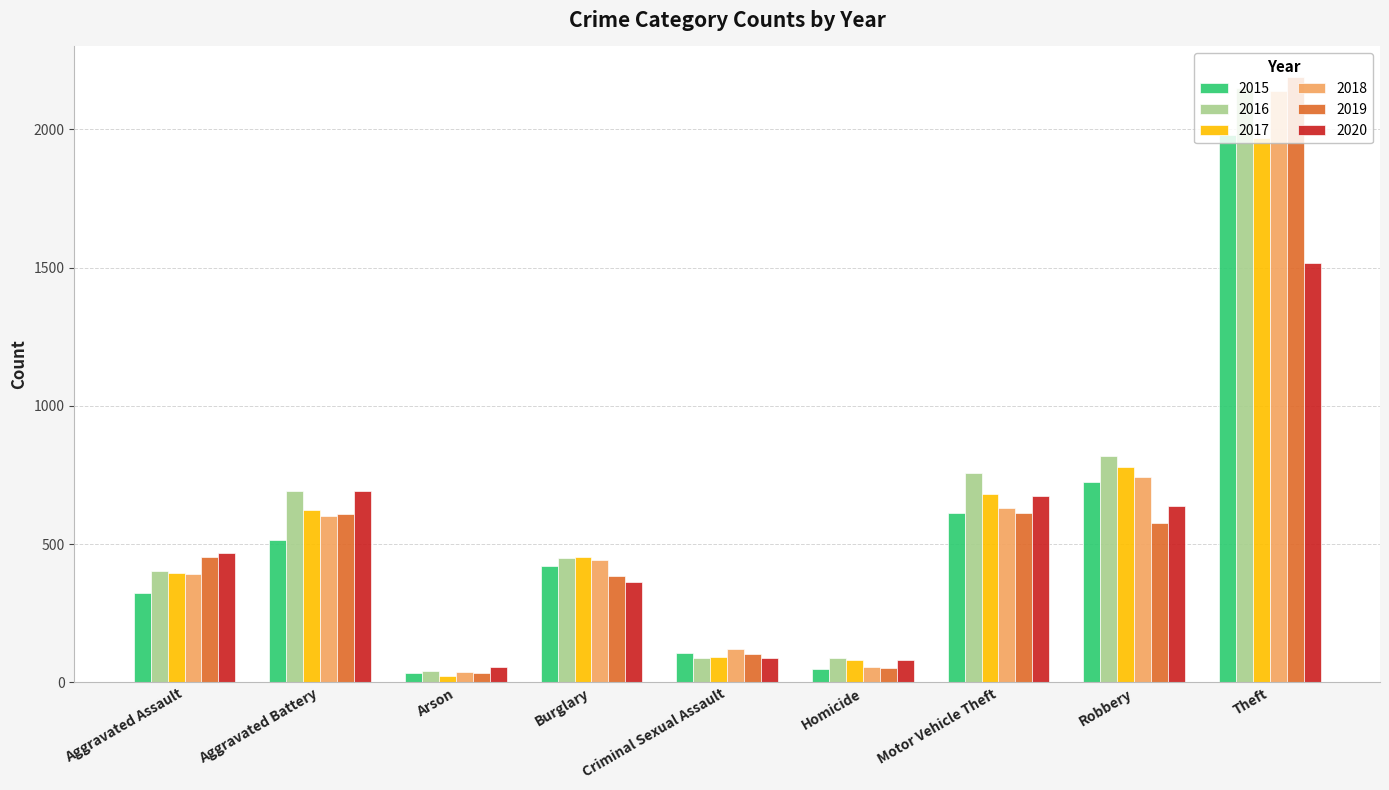

Is the value of 2015 at Aggravated Battery greater than the value of 2019 at Theft?

No